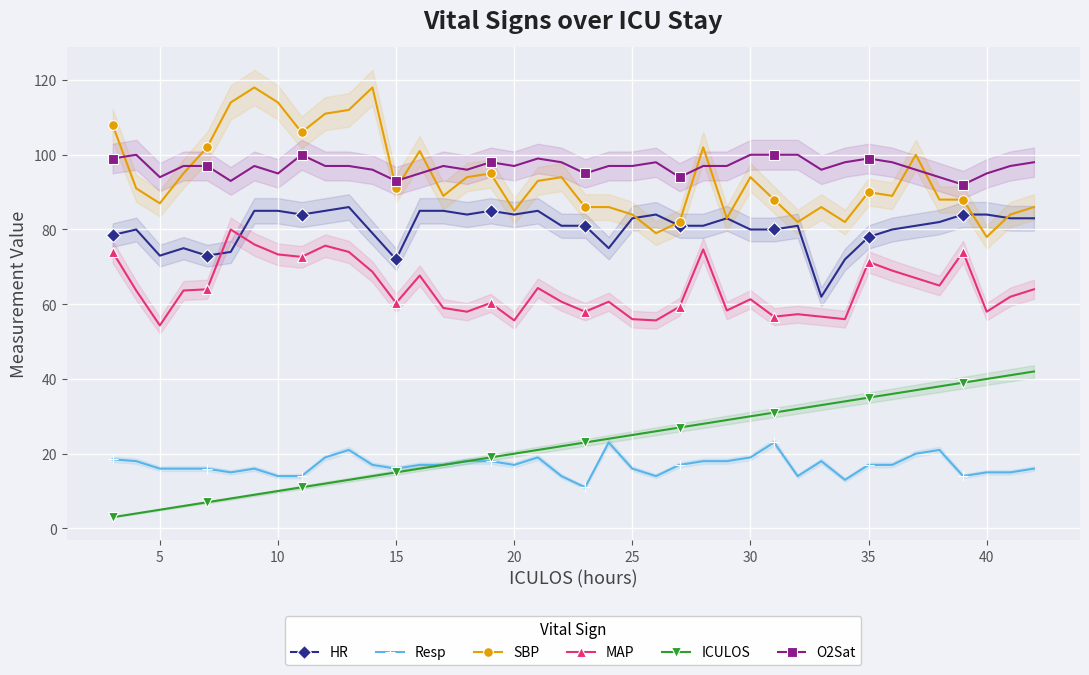

The ICULOS series shows 40.0 at 40. True or false?

True